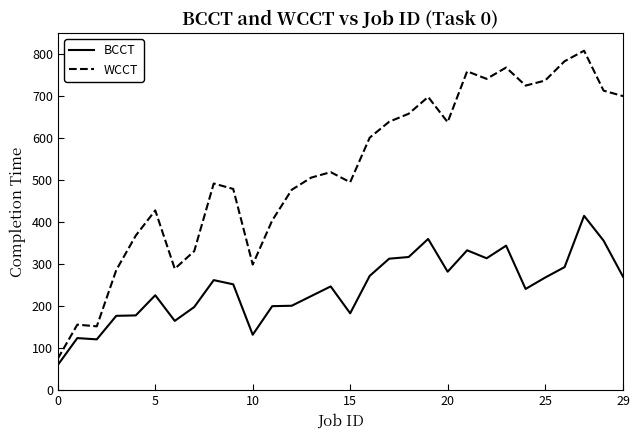

True or false: BCCT and WCCT intersect in this chart.

False